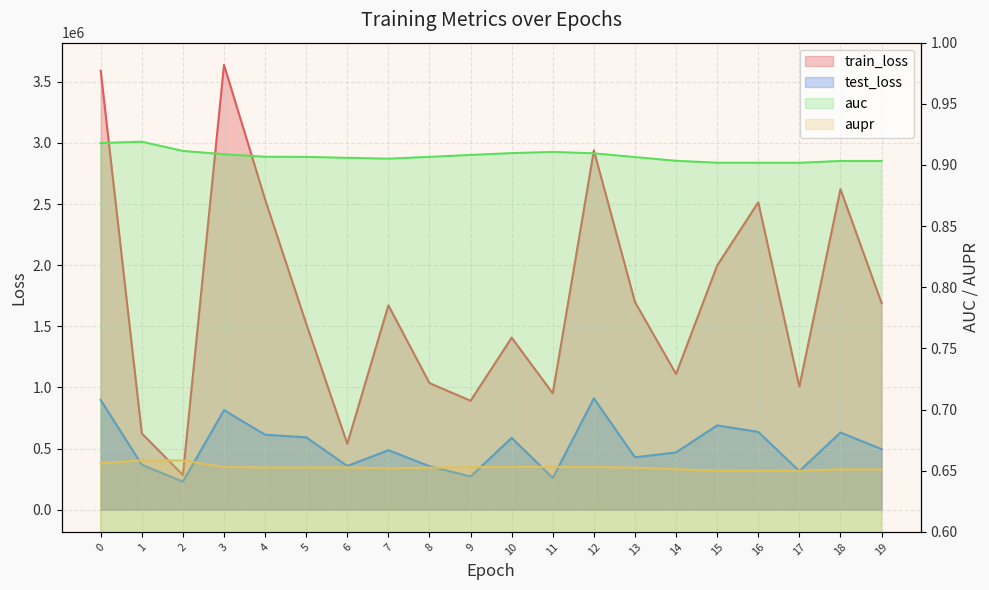

Between 0 and 17, which series saw the biggest shift?

train_loss